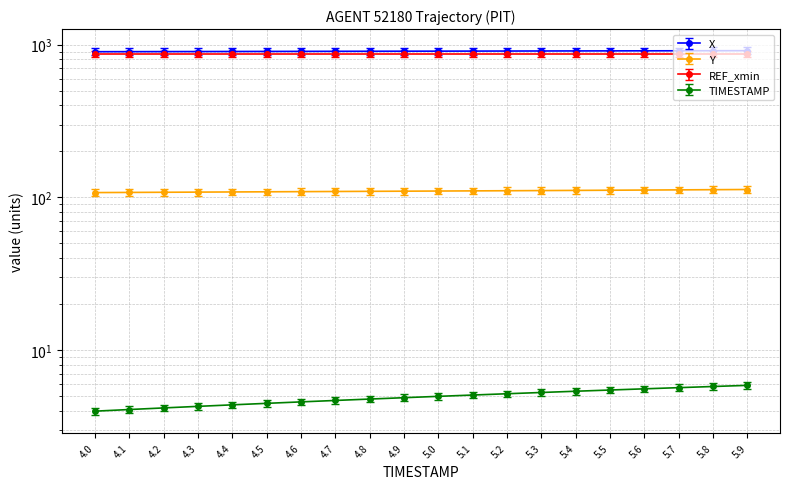

How many data points in Y are above 115?

12